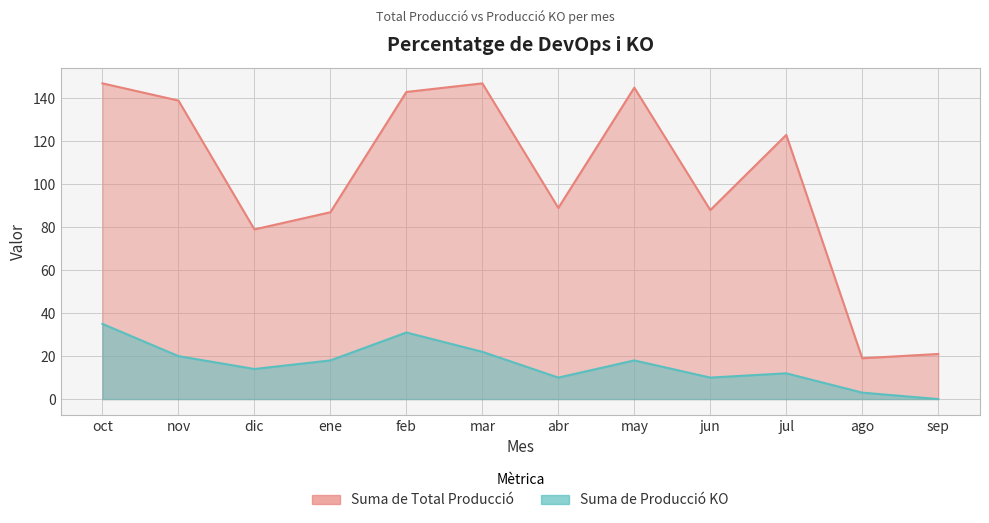

The value of Suma de Producció KO at jul is 12. True or false?

True